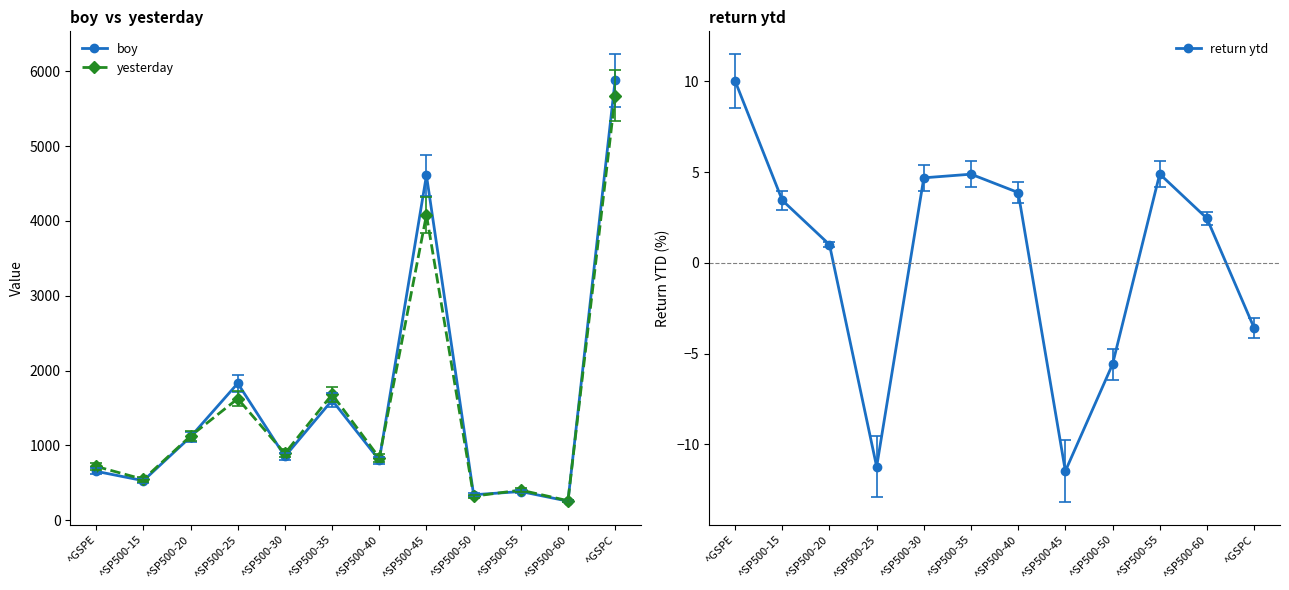

List the labels in order of boy value, largest first.

^GSPC, ^SP500-45, ^SP500-25, ^SP500-35, ^SP500-20, ^SP500-30, ^SP500-40, ^GSPE, ^SP500-15, ^SP500-55, ^SP500-50, ^SP500-60